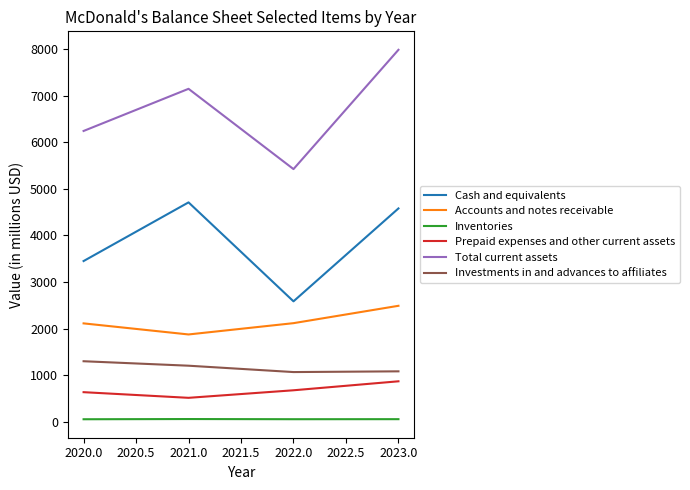

True or false: Investments in and advances to affiliates and Cash and equivalents cross at least once.

False